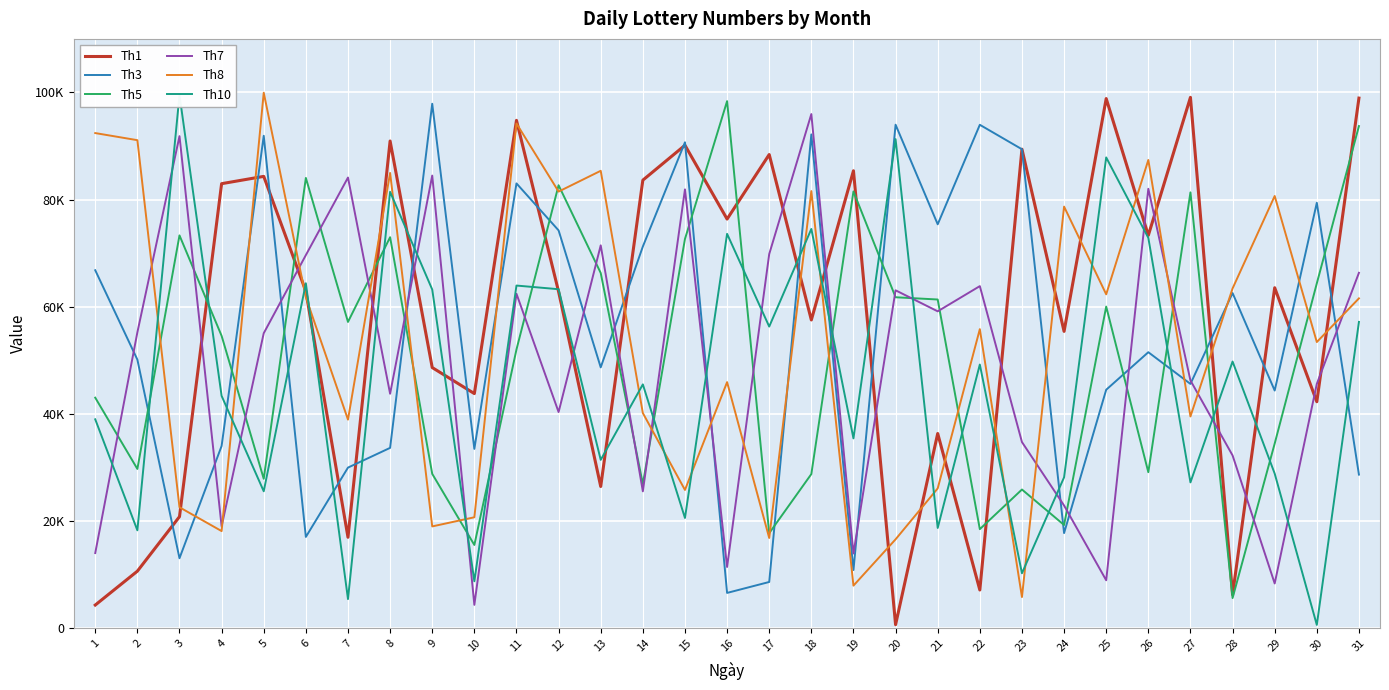

Where does the Th10 series first go above 45484?

3